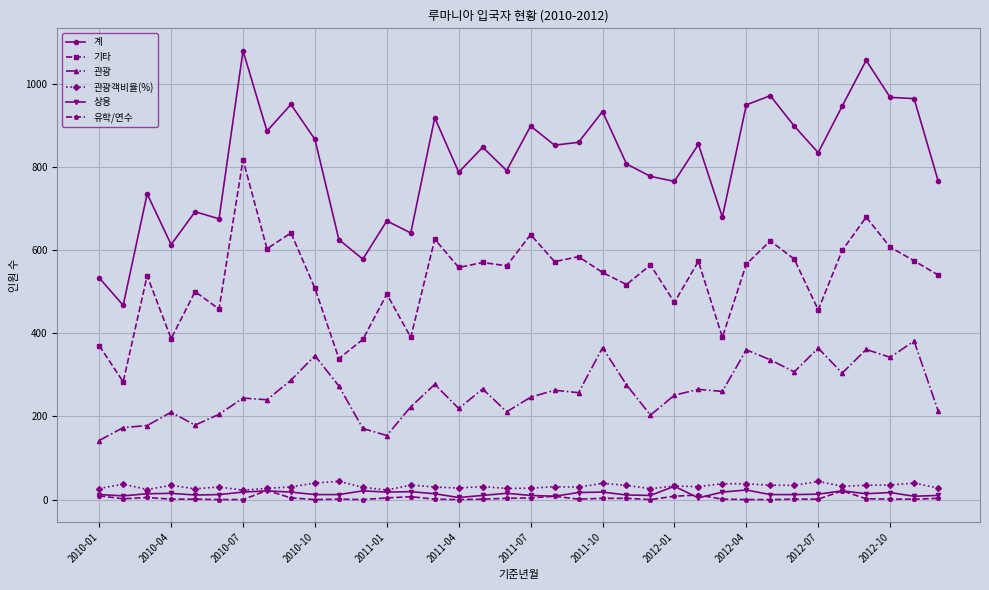

Which series has the largest total across all categories?

계